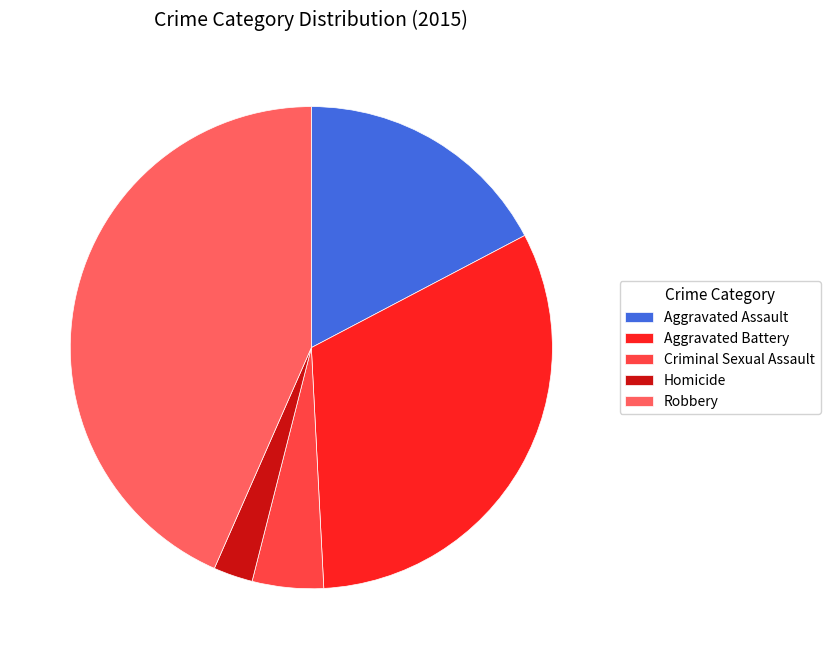

Count the number of slices in the pie.

5